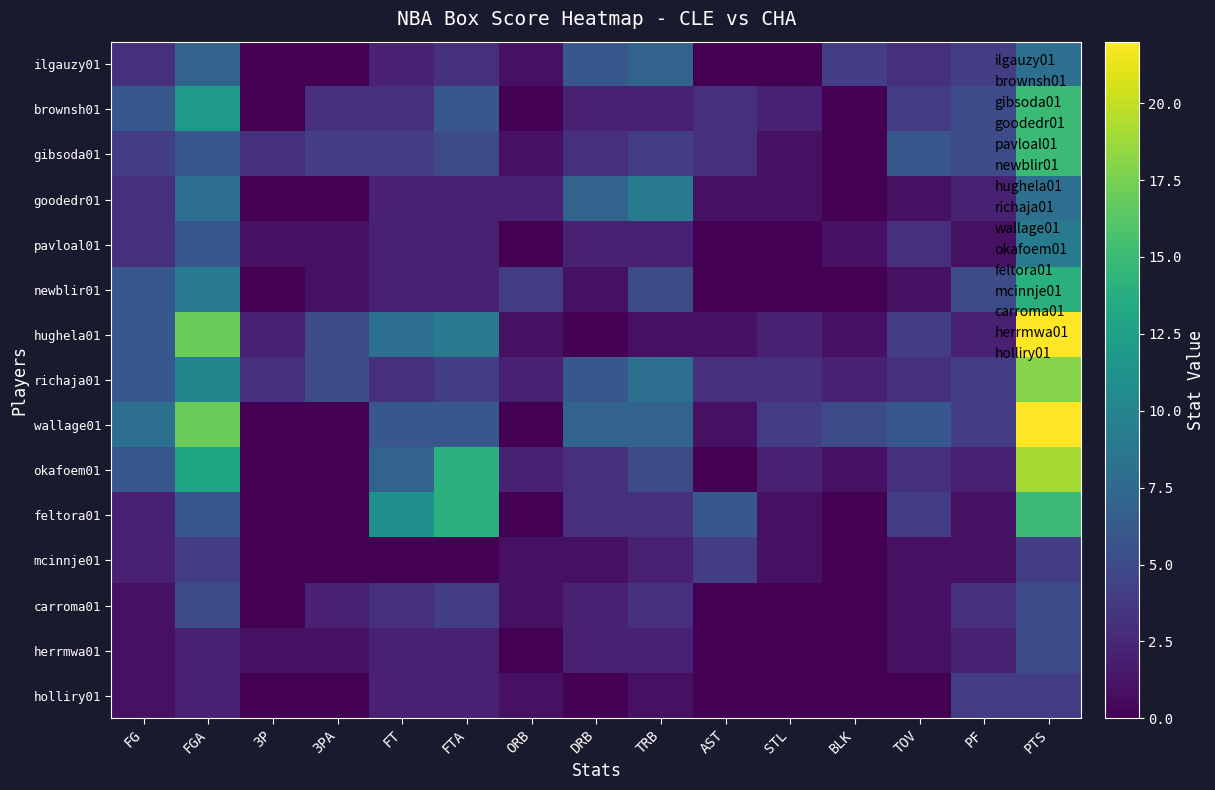

Reading left to right, extract all data points from this chart.

ilgauzy01: FG=3	FGA=7	3P=0	3PA=0	FT=2	FTA=3	ORB=1	DRB=6	TRB=7	AST=0	STL=0	BLK=4	TOV=3	PF=4	PTS=8
brownsh01: FG=6	FGA=12	3P=0	3PA=3	FT=3	FTA=6	ORB=0	DRB=2	TRB=2	AST=3	STL=2	BLK=0	TOV=4	PF=5	PTS=15
gibsoda01: FG=4	FGA=6	3P=3	3PA=4	FT=4	FTA=5	ORB=1	DRB=3	TRB=4	AST=3	STL=1	BLK=0	TOV=6	PF=5	PTS=15
goodedr01: FG=3	FGA=8	3P=0	3PA=0	FT=2	FTA=2	ORB=2	DRB=7	TRB=9	AST=1	STL=1	BLK=0	TOV=1	PF=2	PTS=8
pavloal01: FG=3	FGA=6	3P=1	3PA=1	FT=2	FTA=2	ORB=0	DRB=2	TRB=2	AST=0	STL=0	BLK=1	TOV=3	PF=1	PTS=9
newblir01: FG=6	FGA=9	3P=0	3PA=1	FT=2	FTA=2	ORB=4	DRB=1	TRB=5	AST=0	STL=0	BLK=0	TOV=1	PF=5	PTS=14
hughela01: FG=6	FGA=17	3P=2	3PA=5	FT=8	FTA=9	ORB=1	DRB=0	TRB=1	AST=1	STL=2	BLK=1	TOV=4	PF=2	PTS=22
richaja01: FG=6	FGA=10	3P=3	3PA=5	FT=3	FTA=4	ORB=2	DRB=6	TRB=8	AST=3	STL=3	BLK=2	TOV=3	PF=4	PTS=18
wallage01: FG=8	FGA=17	3P=0	3PA=0	FT=6	FTA=6	ORB=0	DRB=7	TRB=7	AST=1	STL=4	BLK=5	TOV=6	PF=4	PTS=22
okafoem01: FG=6	FGA=13	3P=0	3PA=0	FT=7	FTA=14	ORB=2	DRB=3	TRB=5	AST=0	STL=2	BLK=1	TOV=3	PF=2	PTS=19
feltora01: FG=2	FGA=6	3P=0	3PA=0	FT=11	FTA=14	ORB=0	DRB=3	TRB=3	AST=6	STL=1	BLK=0	TOV=4	PF=1	PTS=15
mcinnje01: FG=2	FGA=4	3P=0	3PA=0	FT=0	FTA=0	ORB=1	DRB=1	TRB=2	AST=4	STL=1	BLK=0	TOV=1	PF=1	PTS=4
carroma01: FG=1	FGA=5	3P=0	3PA=2	FT=3	FTA=4	ORB=1	DRB=2	TRB=3	AST=0	STL=0	BLK=0	TOV=1	PF=3	PTS=5
herrmwa01: FG=1	FGA=2	3P=1	3PA=1	FT=2	FTA=2	ORB=0	DRB=2	TRB=2	AST=0	STL=0	BLK=0	TOV=1	PF=2	PTS=5
holliry01: FG=1	FGA=2	3P=0	3PA=0	FT=2	FTA=2	ORB=1	DRB=0	TRB=1	AST=0	STL=0	BLK=0	TOV=0	PF=4	PTS=4